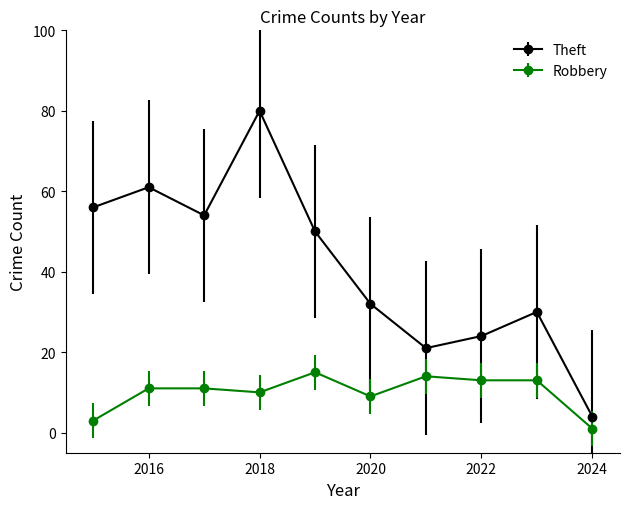

Which series has the widest spread of values?

Theft